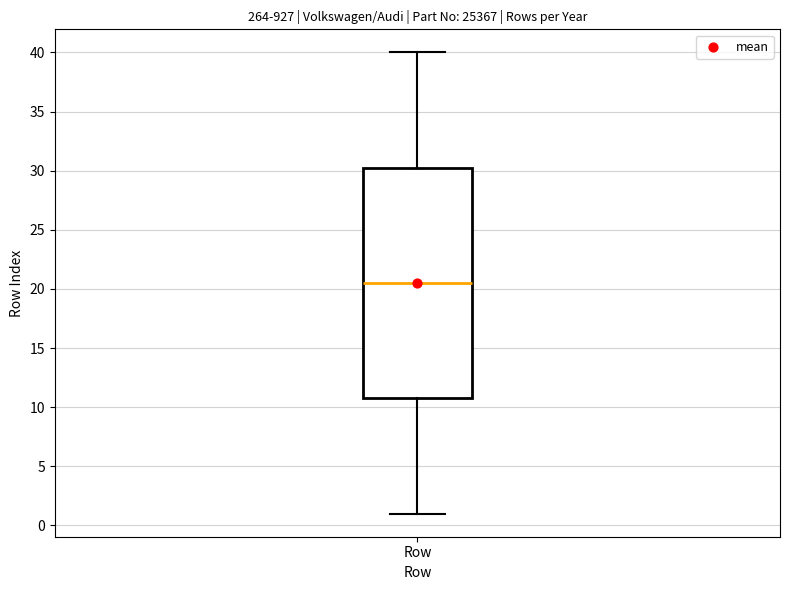

Read this box plot against the y-axis: the position of the median line, the range covered by the box, and the ends of both whiskers. The values are not printed on the chart, so give them approximately, as read against the axis.

median 20.5, box 11.0 to 30.5, whiskers 1.0 to 40.0